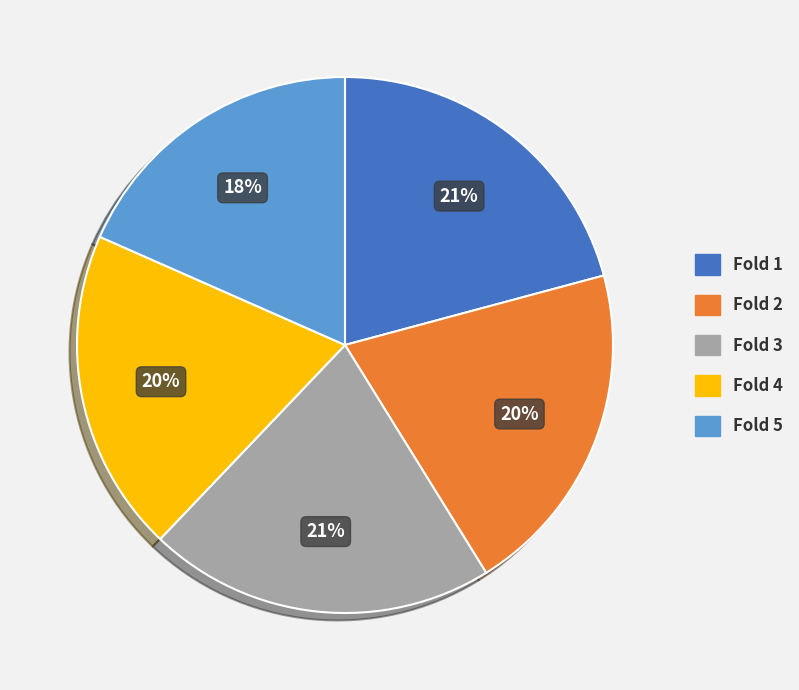

Is it true that Fold 2 is 27% of the pie?

False